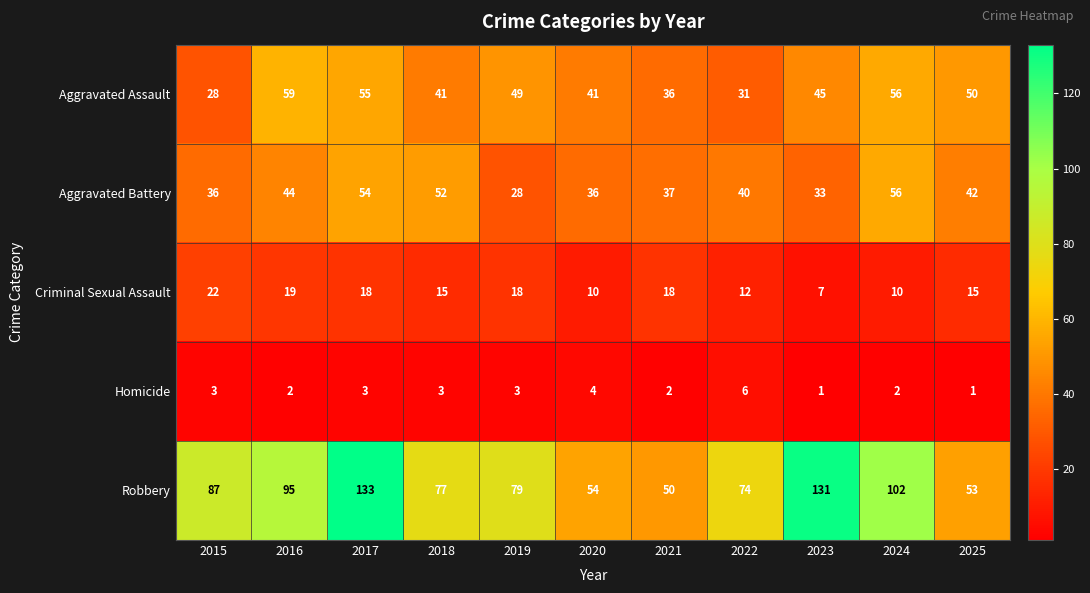

Which series changed the most between 2015 and 2024?

Aggravated Assault